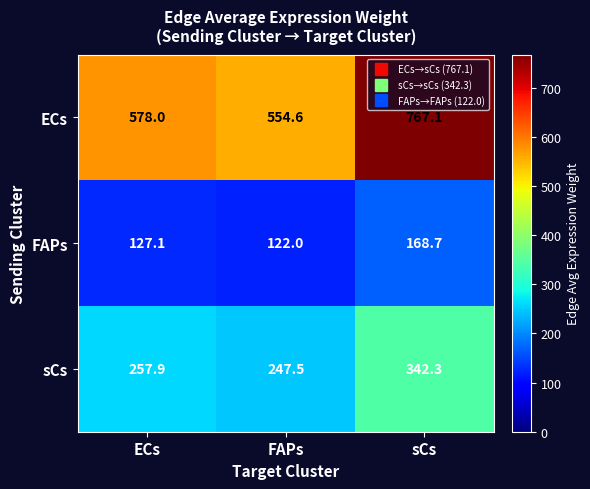

Which series has the largest total across all categories?

ECs